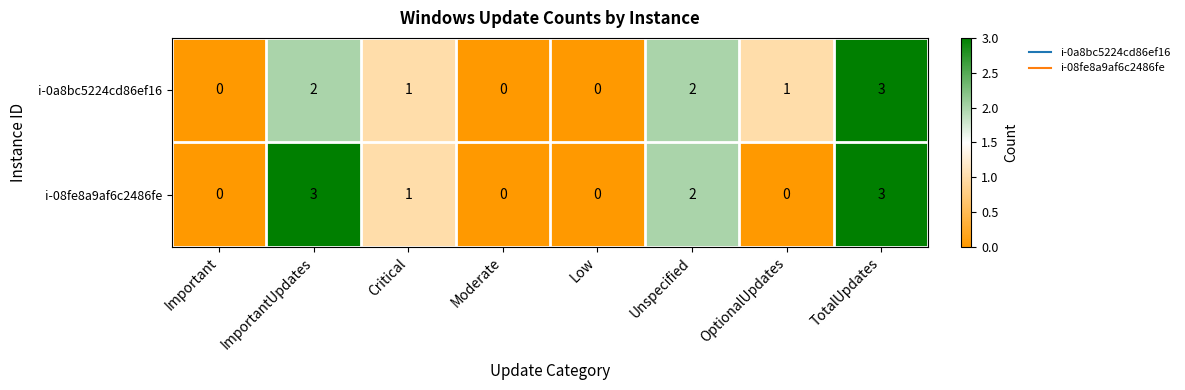

At which category is the sum across all series the highest?

TotalUpdates